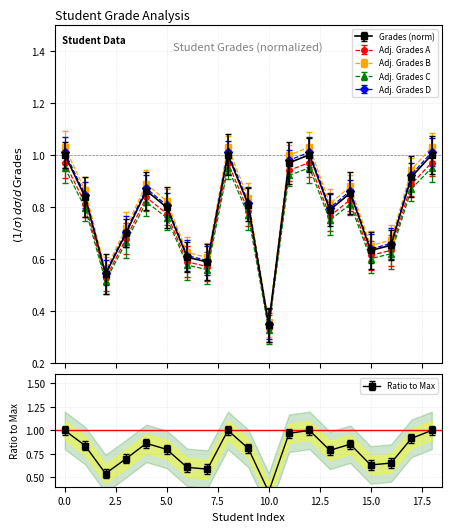

Is it true that the value at 13 is 0.5?

False